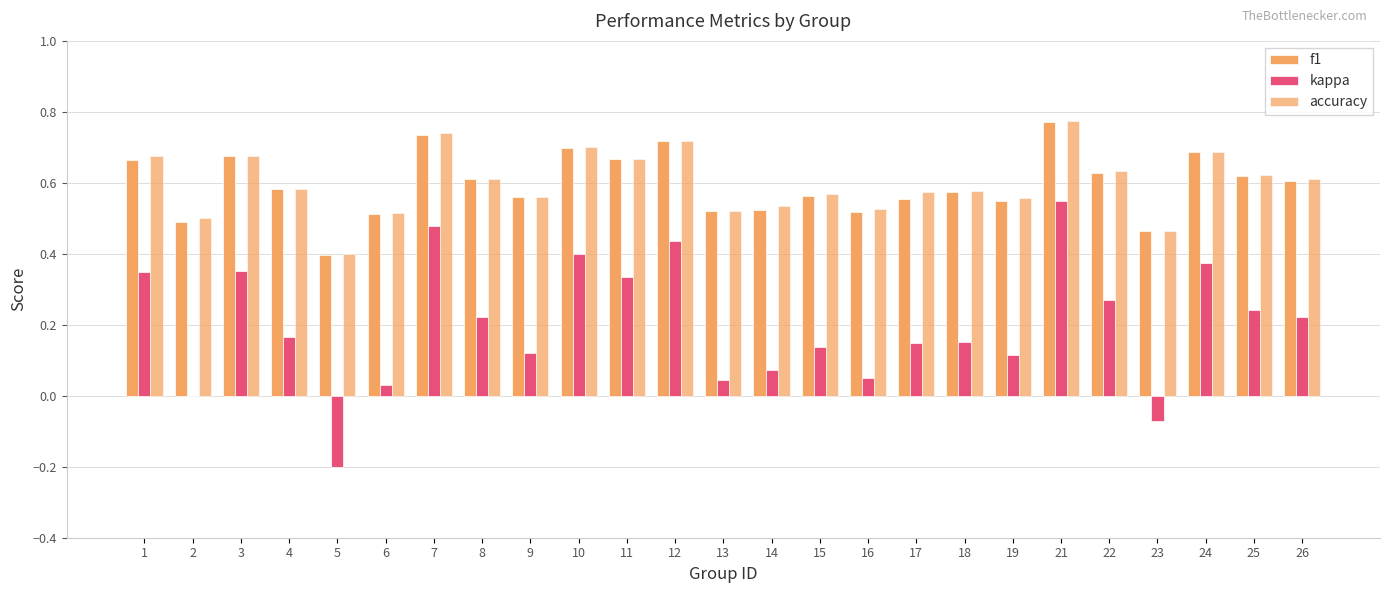

How many groups of bars are there?

25